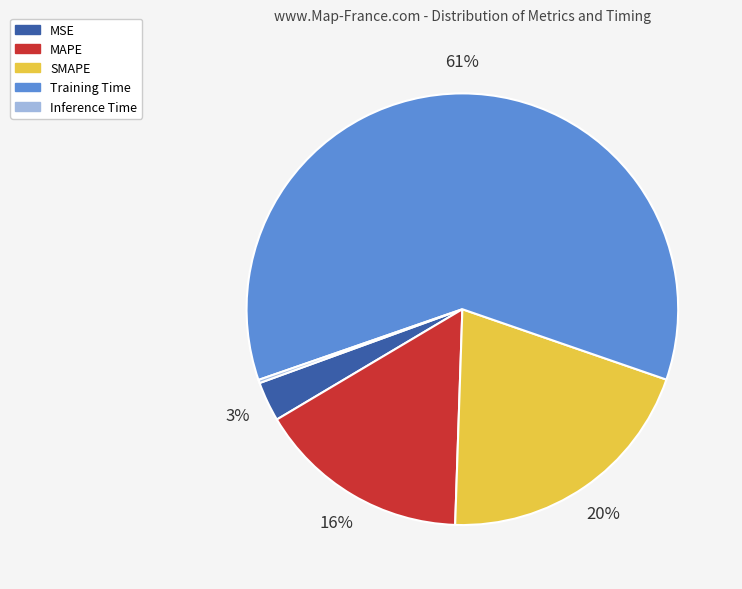

Which category has the biggest portion of the pie?

Training Time